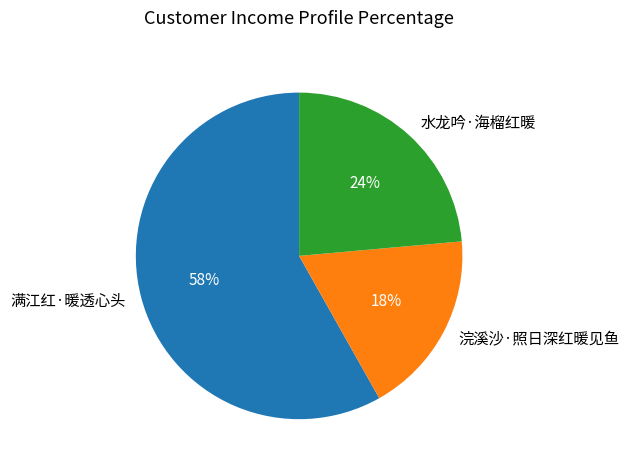

Do 水龙吟·海榴红暖 and 满江红·暖透心头 together represent more than half of the pie?

Yes